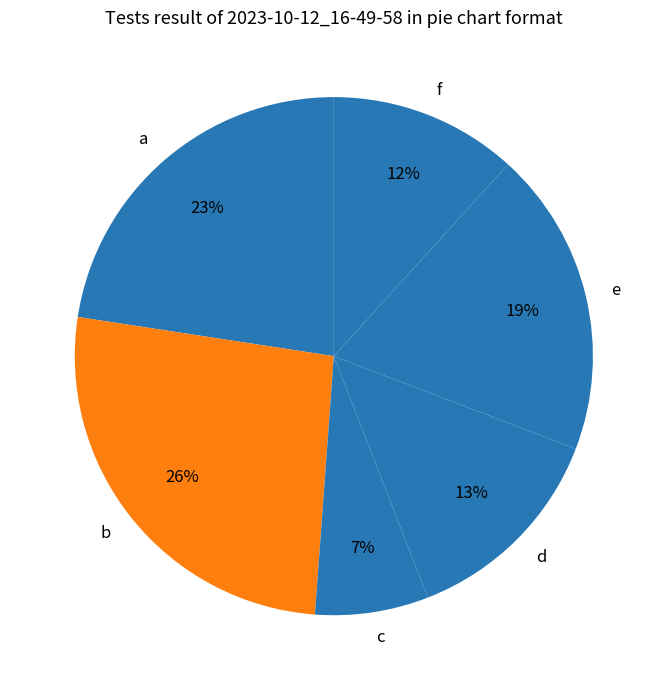

Is it true that d is 7% of the pie?

False